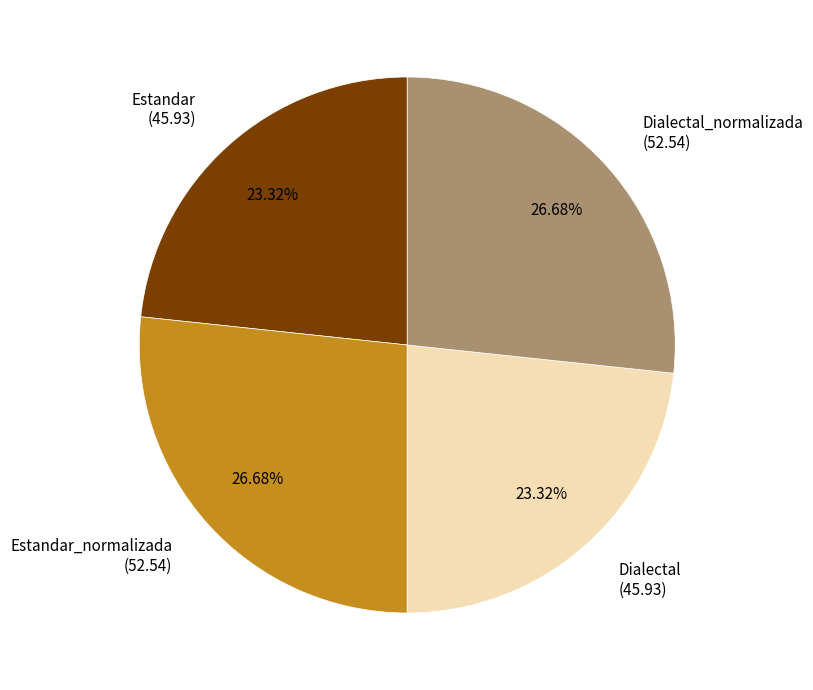

Is the sum of Estandar (45.93) and Dialectal (45.93) greater than half?

No